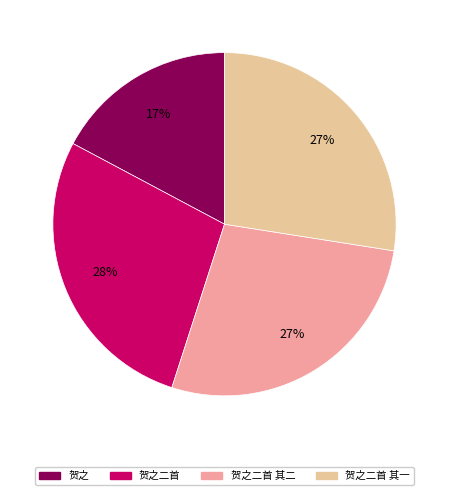

Is there a majority slice in this chart?

No